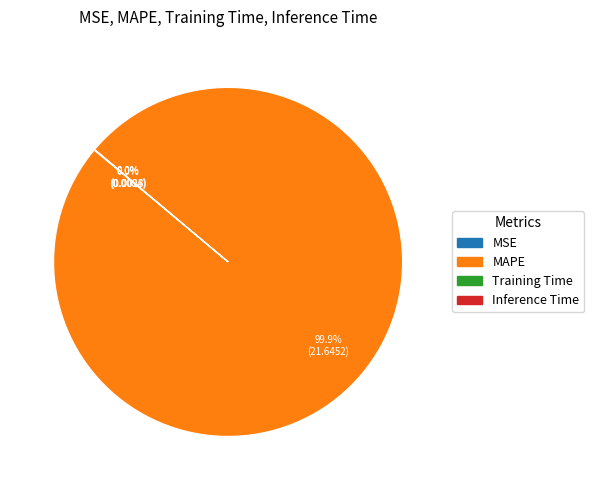

To the nearest percent, what is the average slice percentage?

25%